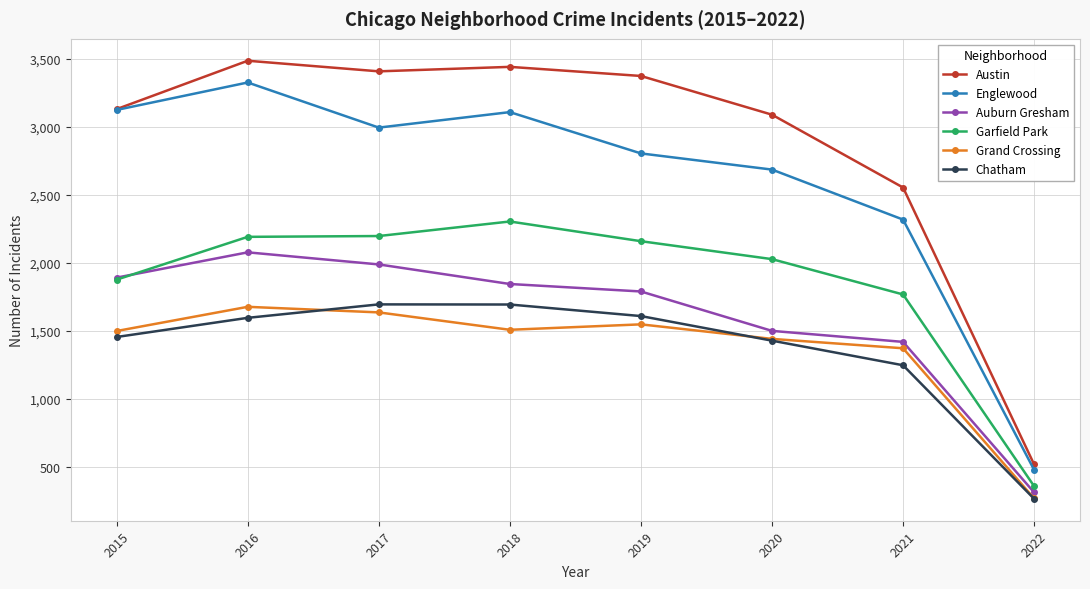

Is it true that Garfield Park equals 1877 at 2015?

True